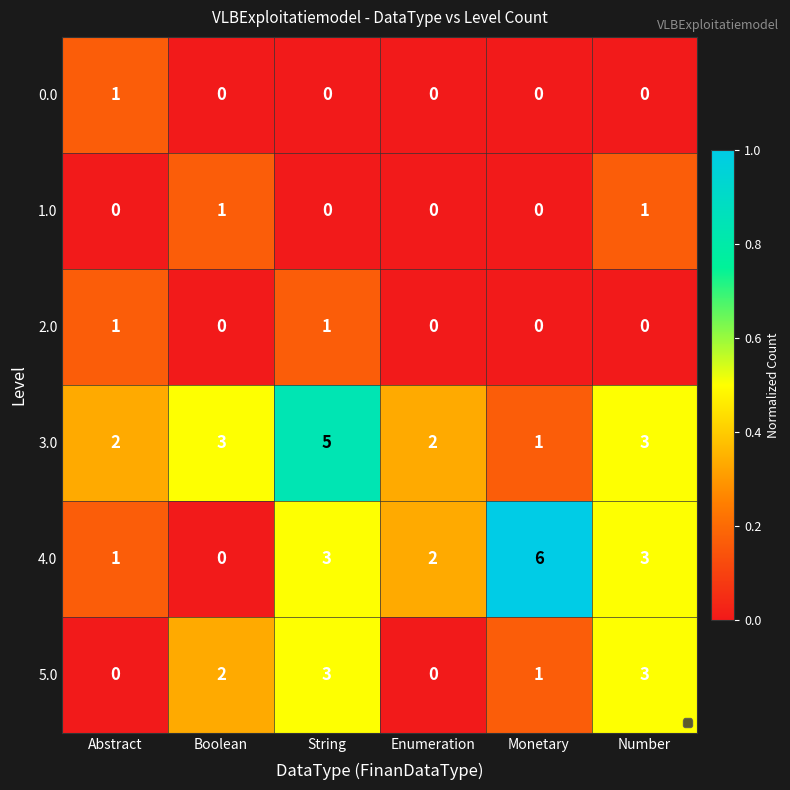

What is the maximum value shown in the chart?

6